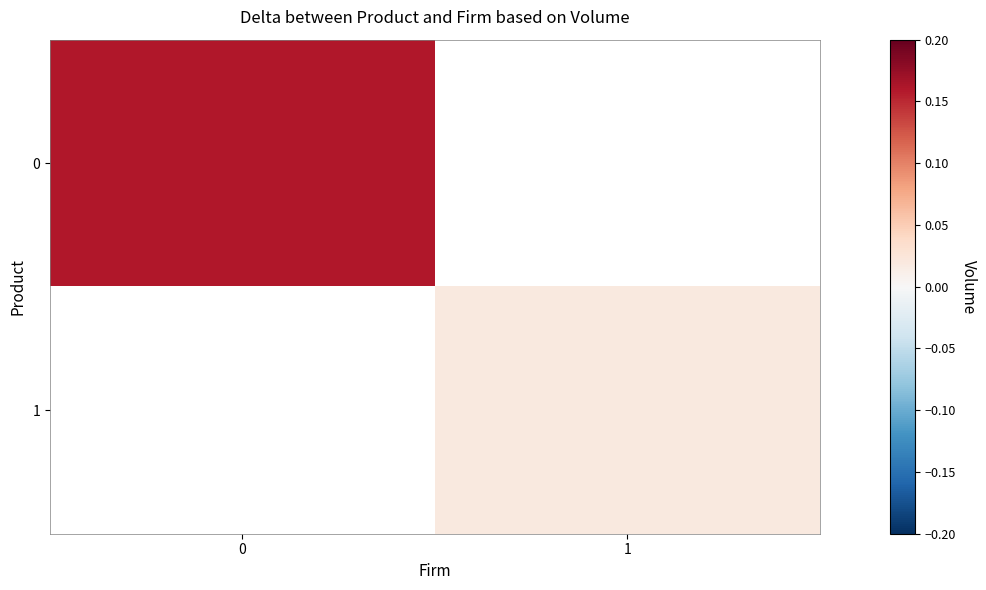

Rank the series by their maximum value, from highest to lowest.

0, 1